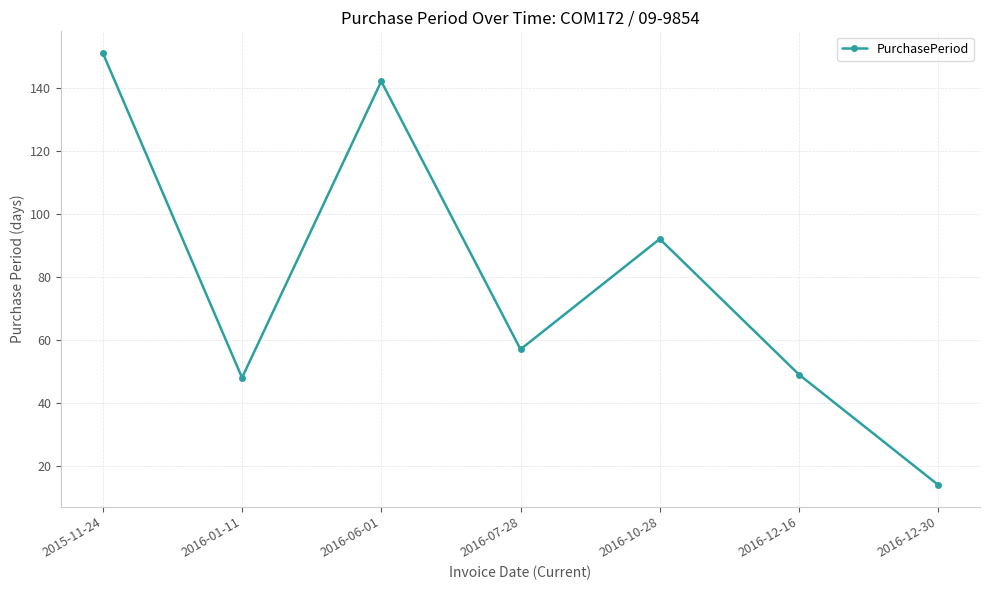

At which category does the chart reach its minimum across all series?

2016-12-30